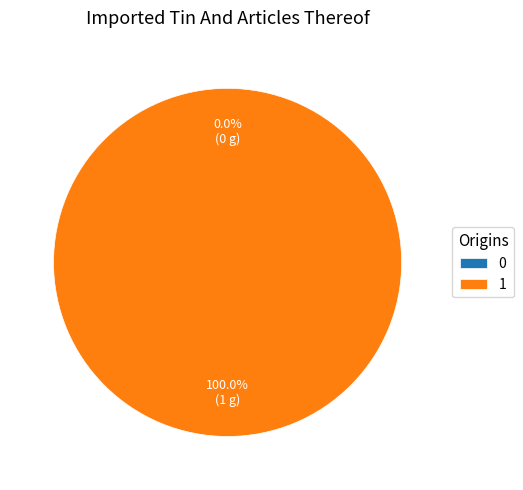

How many segments does this pie chart have?

2